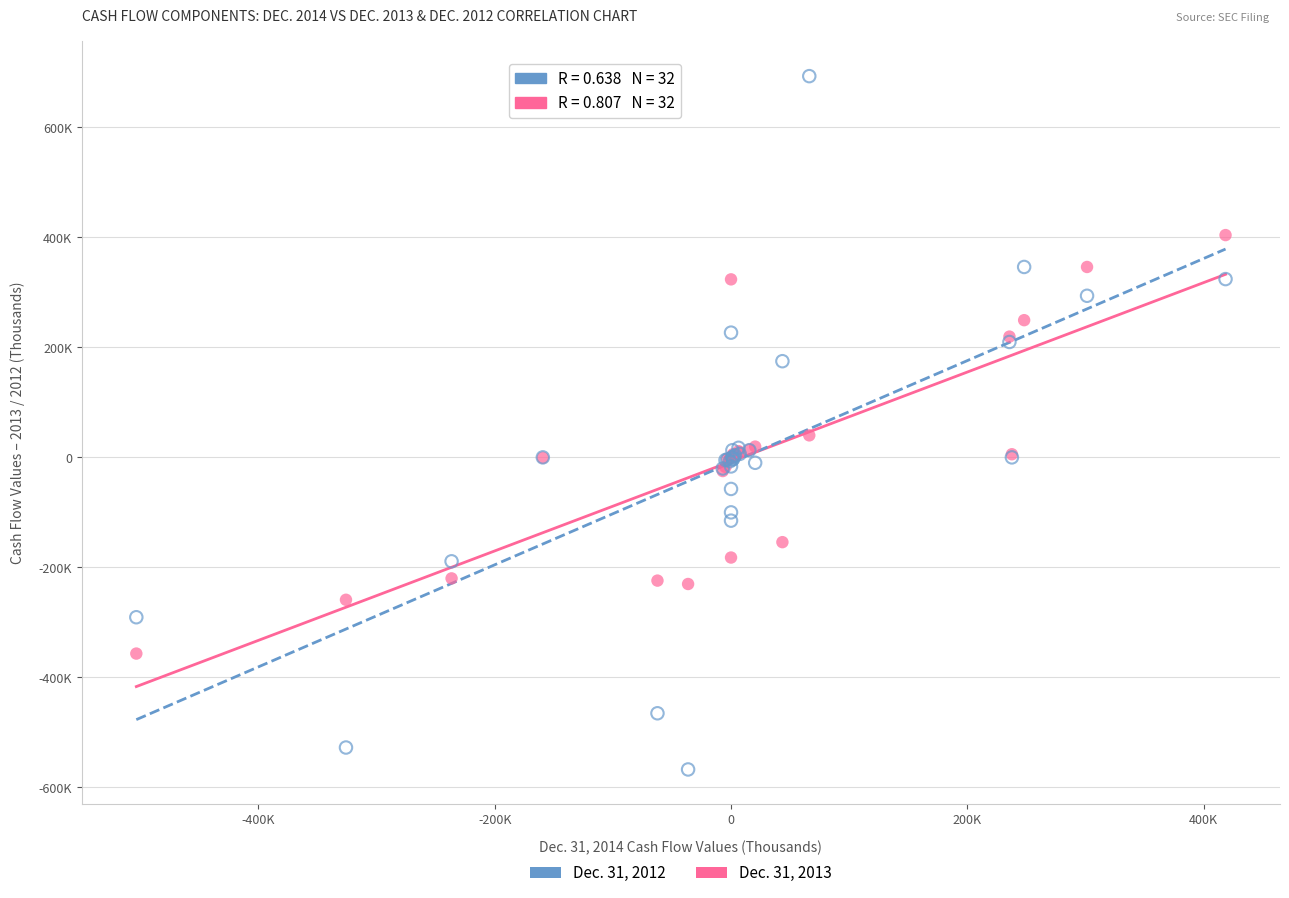

What are all the series names shown in the legend?

Dec. 31, 2012, Dec. 31, 2013